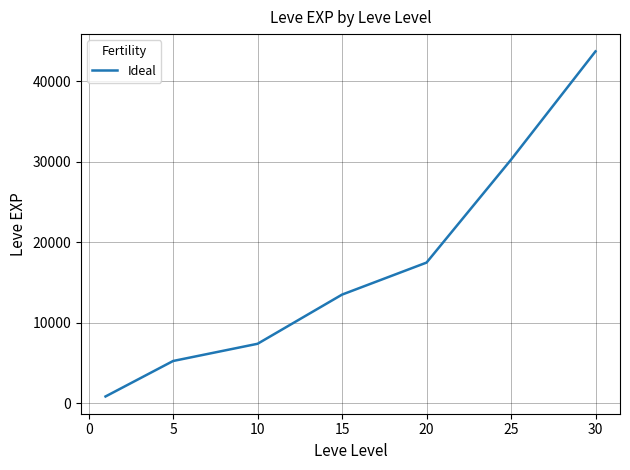

What is the greatest value displayed?

43730.0